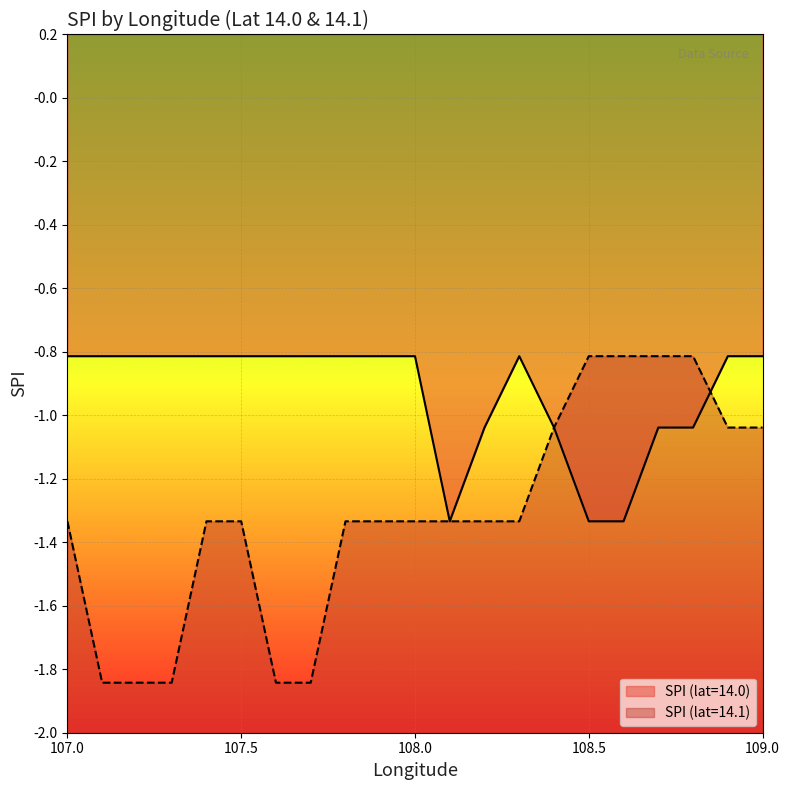

Is this an area chart (filled region under the line)?

No